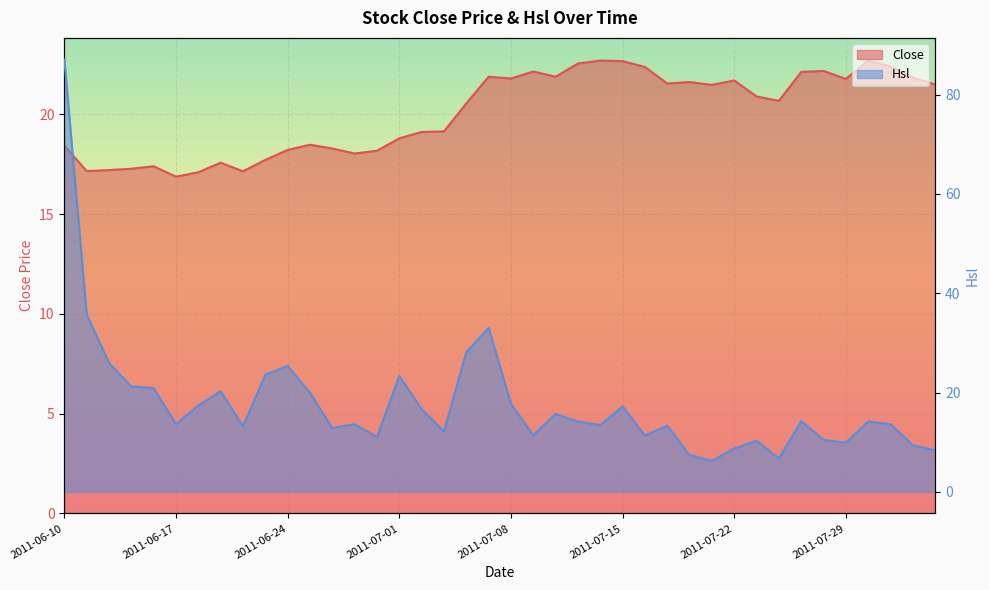

At which category does Close reach its first local valley?

2011-06-13